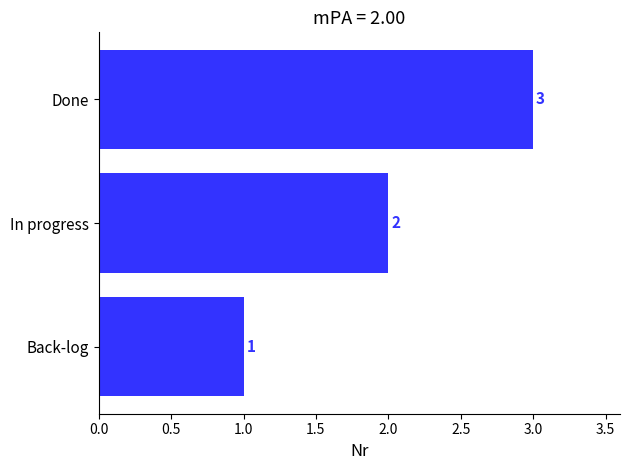

List the labels in order of value, smallest first.

Back-log, In progress, Done